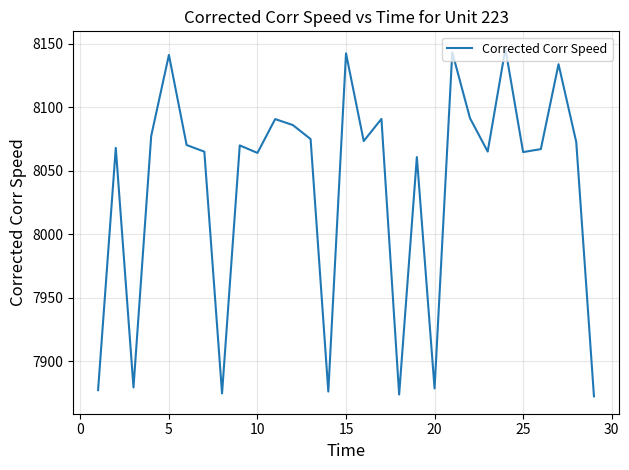

What is the difference between the maximum and minimum values?

273.7